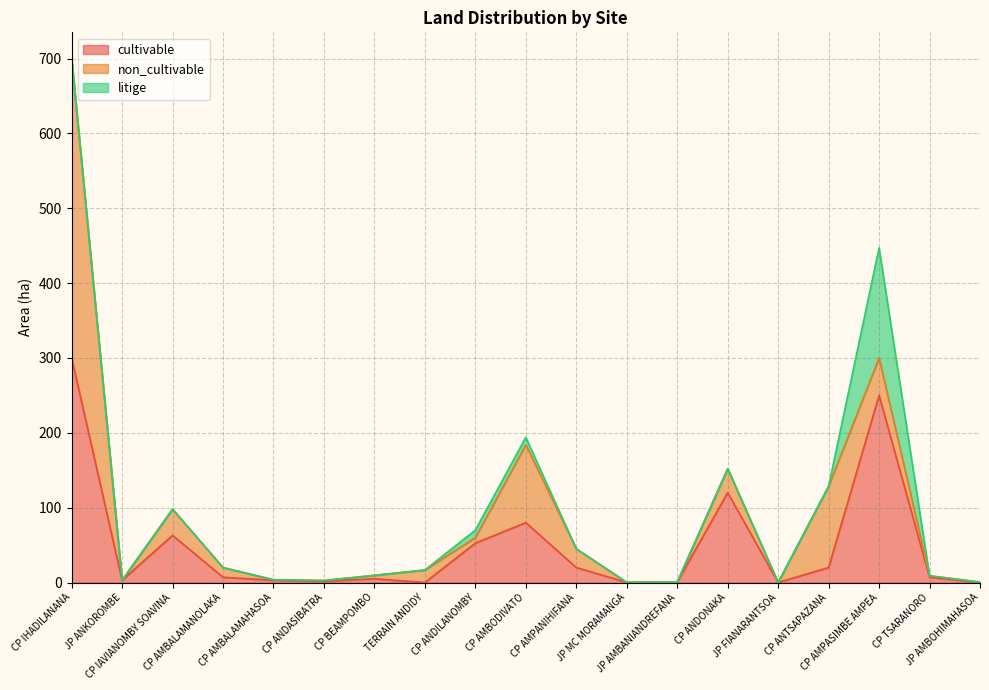

What is the sum of the cultivable values at CP TSARANORO and JP FIANARANTSOA?

7.0